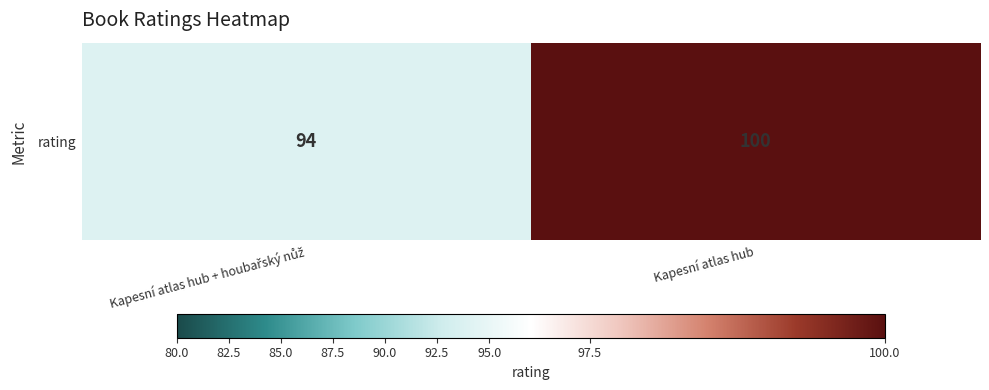

Reading left to right, list all the values displayed in this chart.

94	100